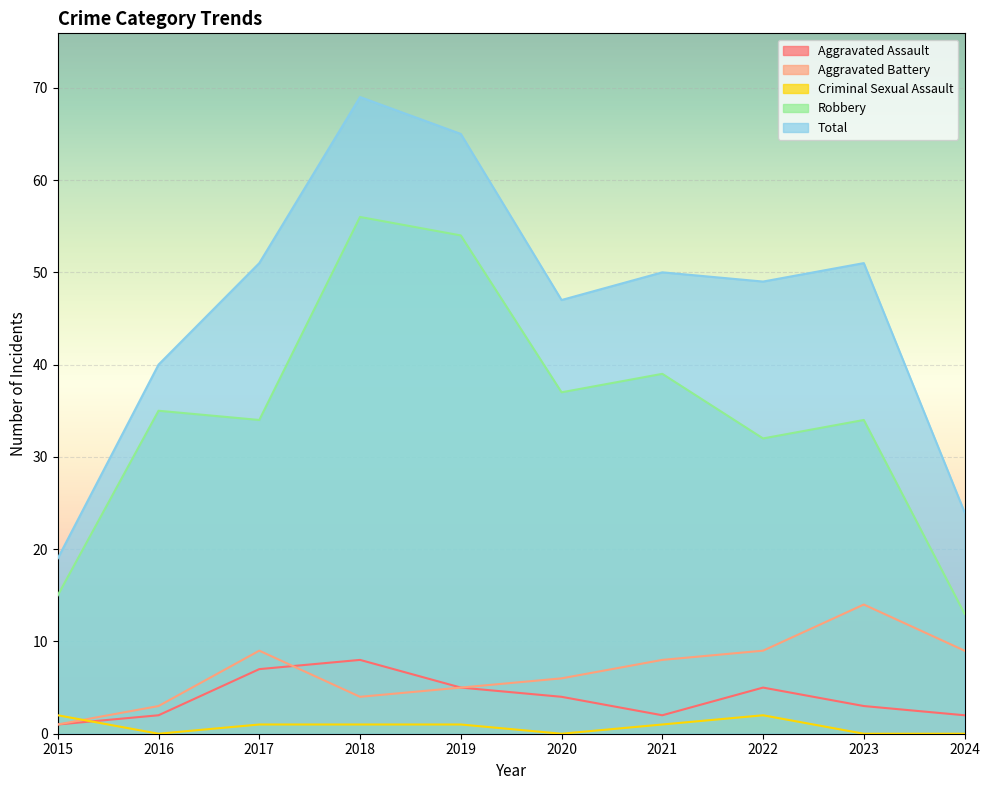

What is the average value of the Aggravated Assault series?

4